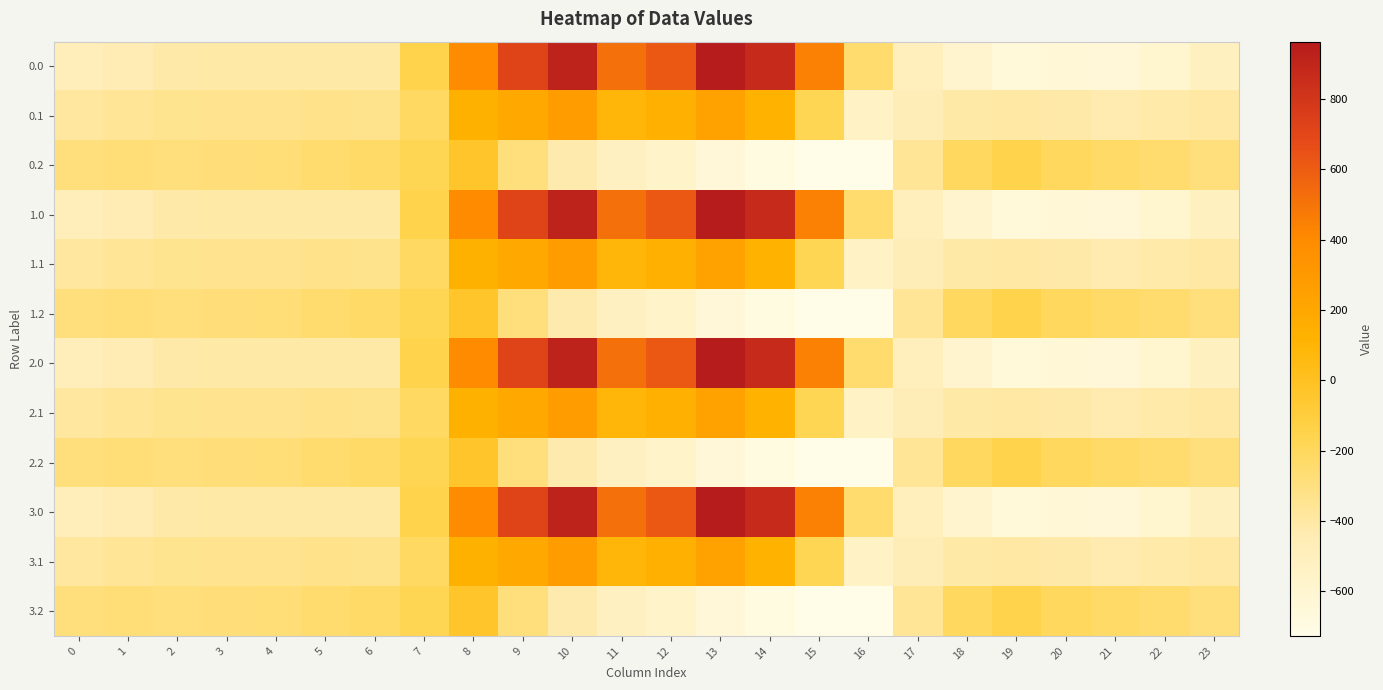

How many data points does each series have?

24